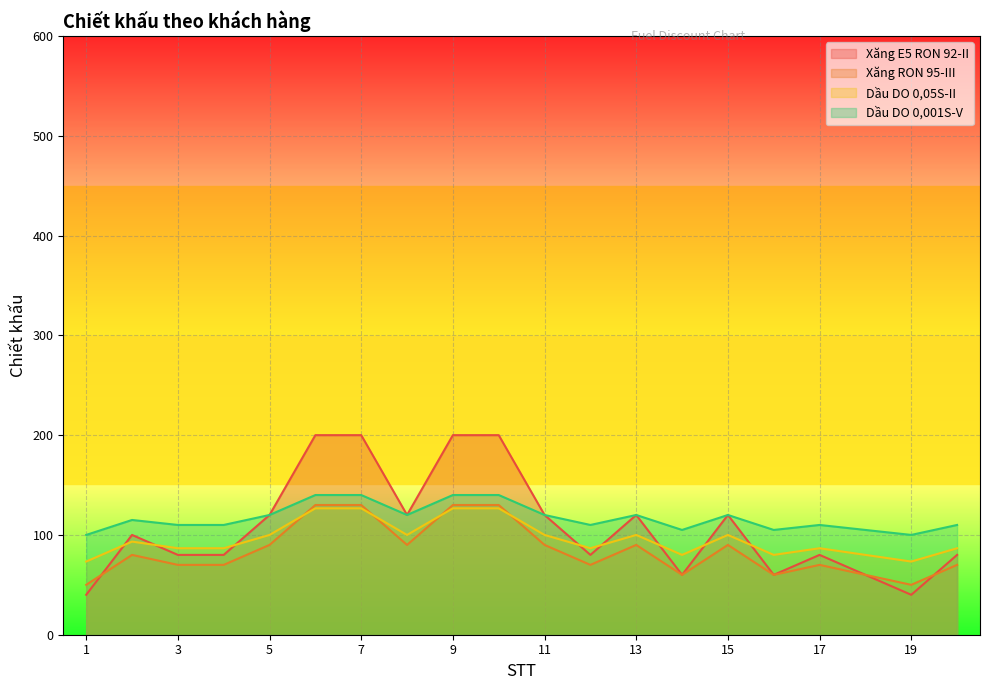

How many lines are shown in the chart?

4